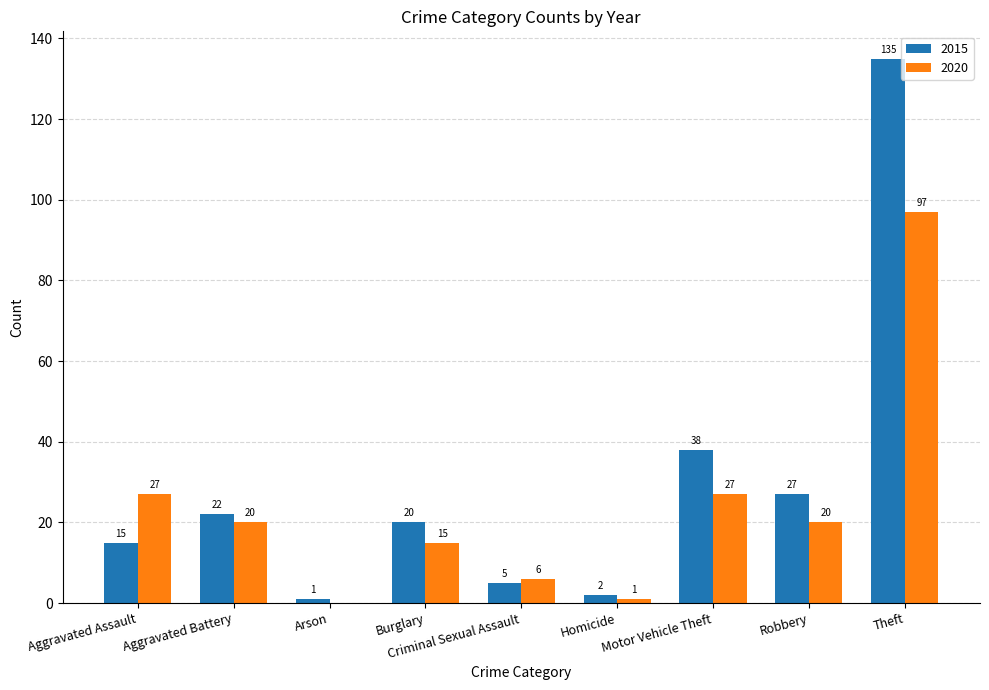

Between Aggravated Battery and Criminal Sexual Assault, which series saw the biggest shift?

2015